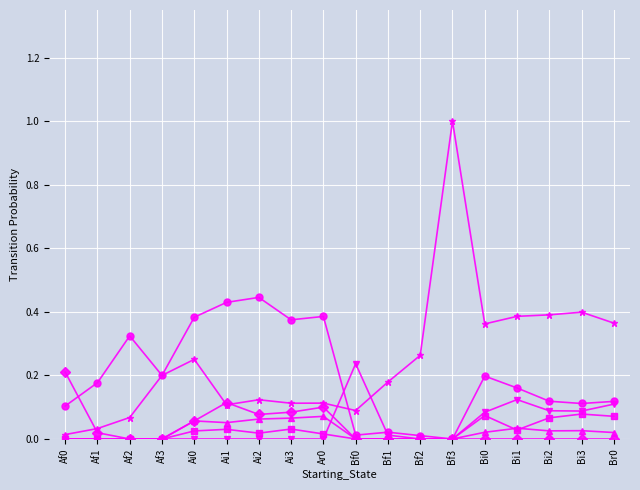

What is the label of the 3rd point from the left?

Af2